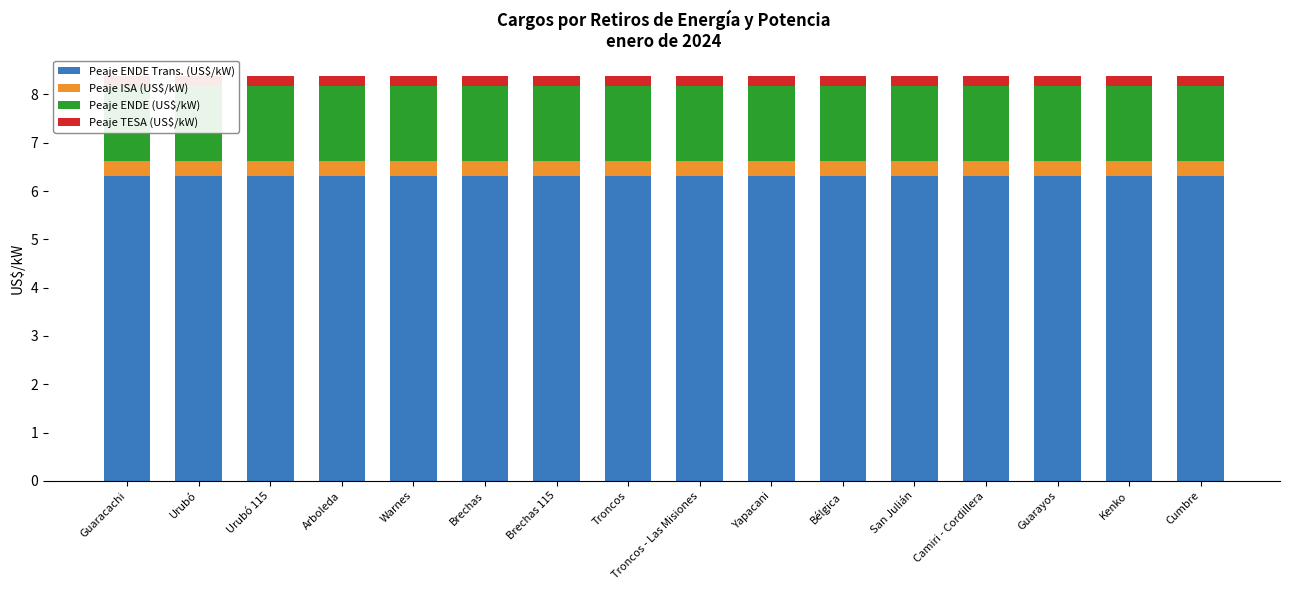

How many bars are there in total?

64